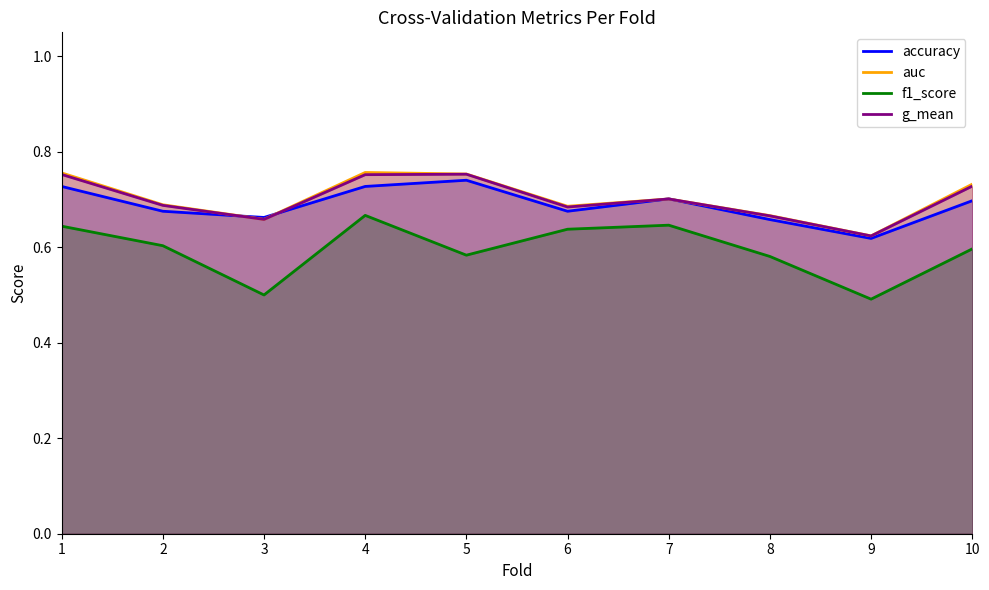

What is the average value of the f1_score series?

0.6